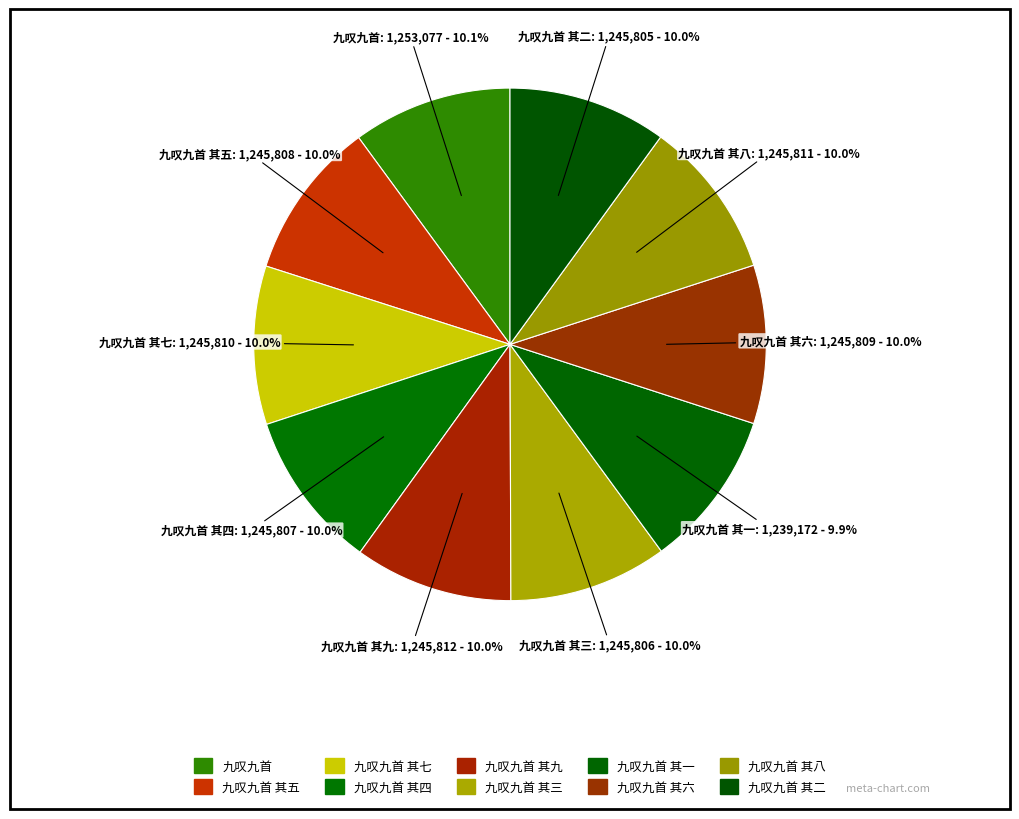

Is 九叹九首 其四 the majority of the pie?

No